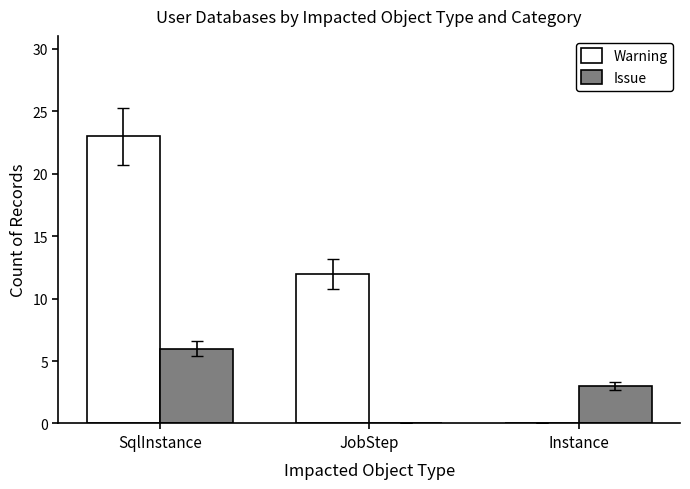

At which label is Warning closest to 11?

JobStep